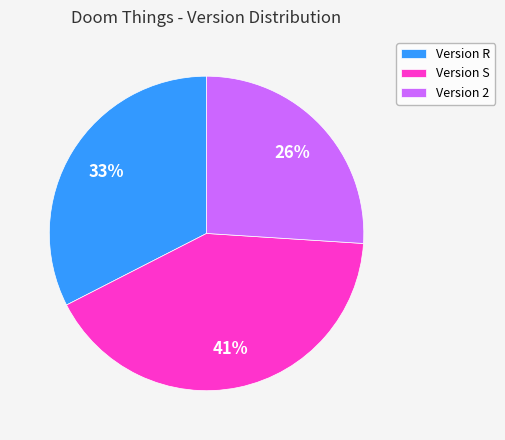

Do Version 2 and Version R together represent more than half of the pie?

Yes